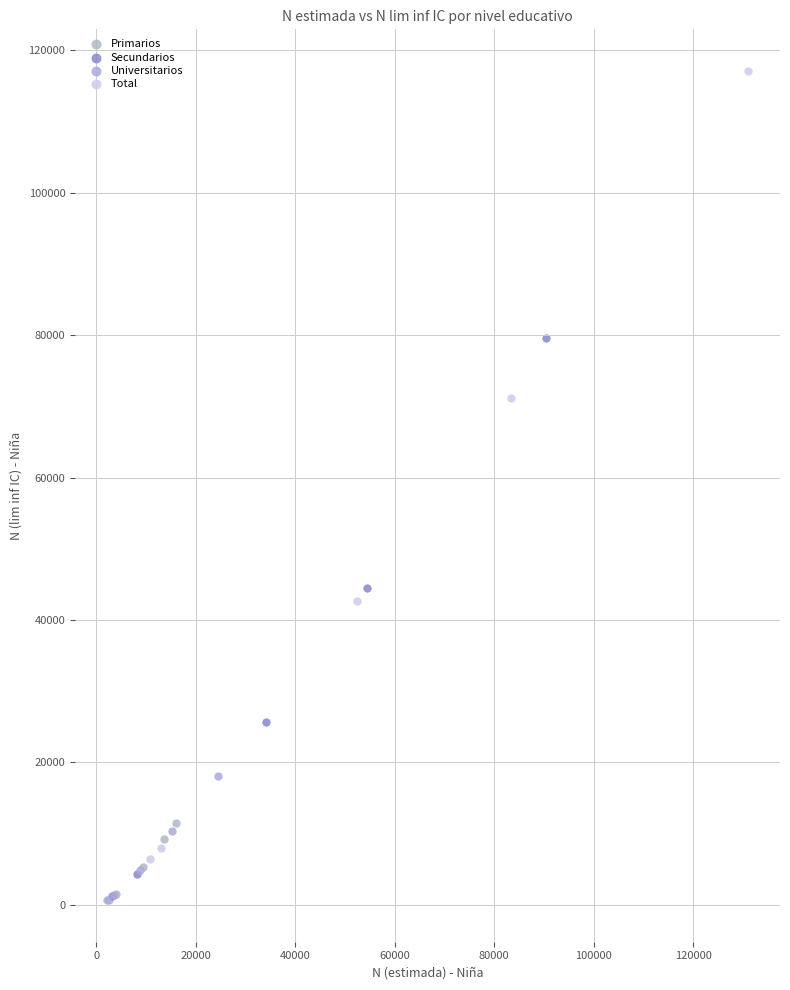

Which series has the widest spread of Y values?

Total